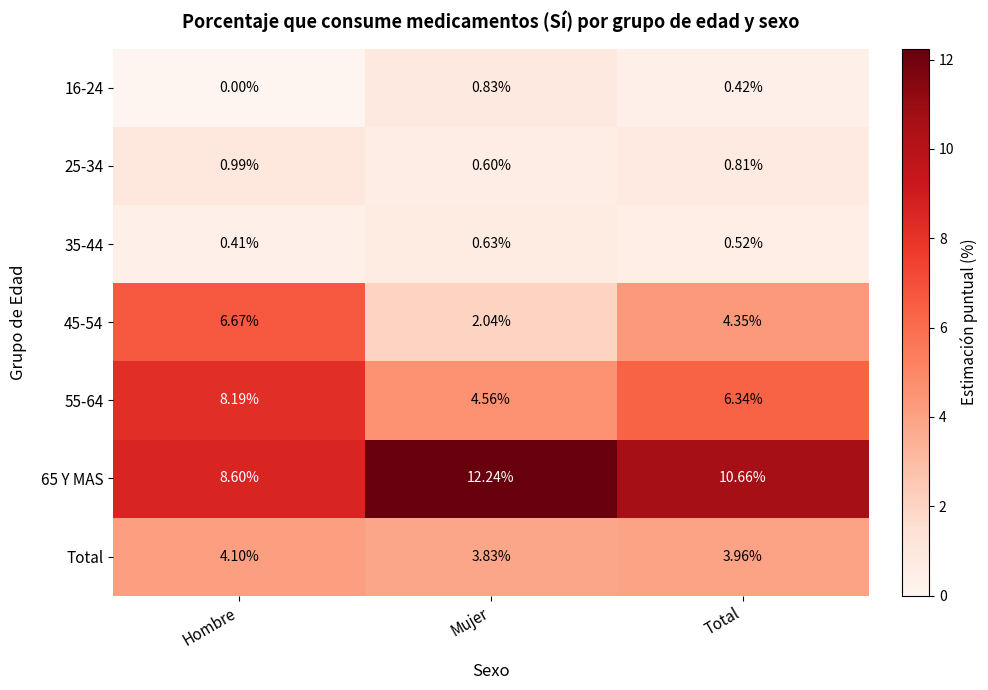

List the labels in order of 45-54 value, largest first.

Hombre, Total, Mujer